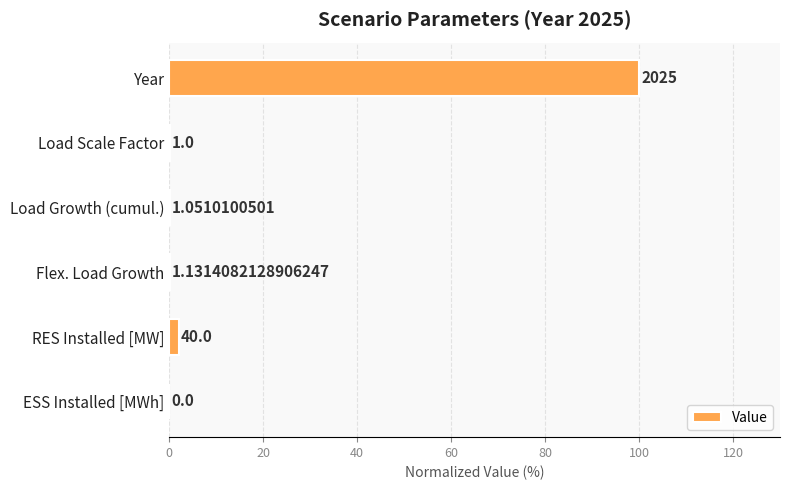

What is the sum of all values?

102.1